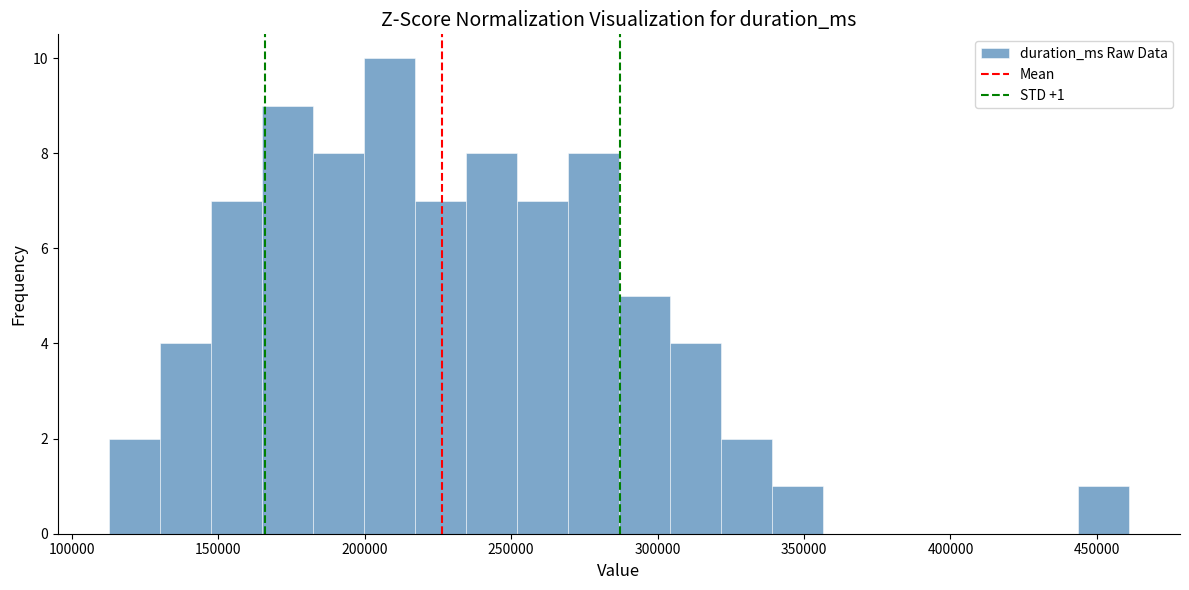

Around what value on the x-axis is the tallest bar? Give the approximate position of its centre, as read against the axis.

210000